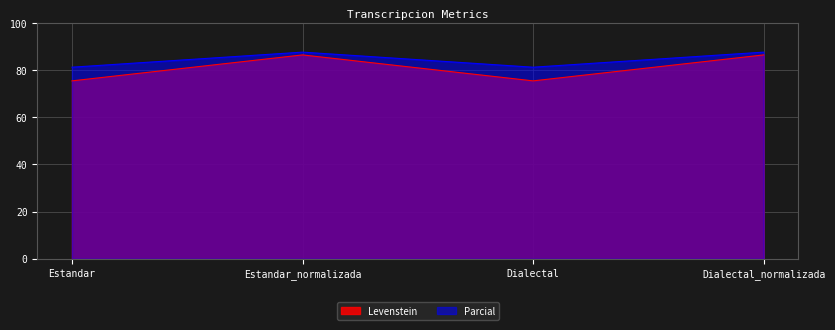

The Levenstein series shows 118.1 at Dialectal_normalizada. True or false?

False